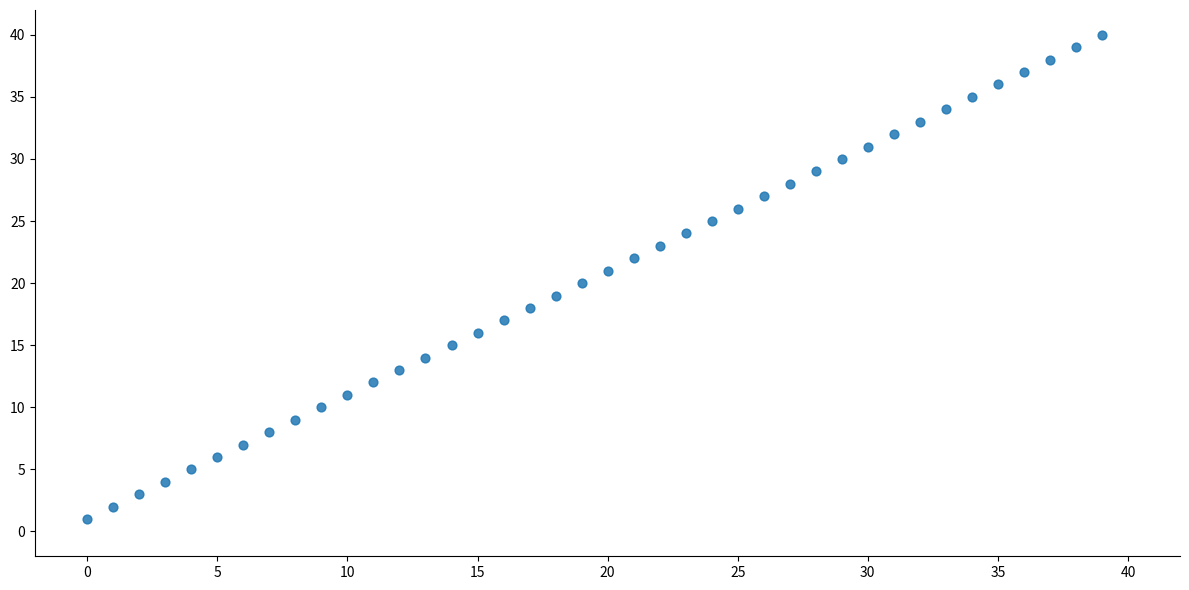

What is the range of Y values (max minus min)?

39